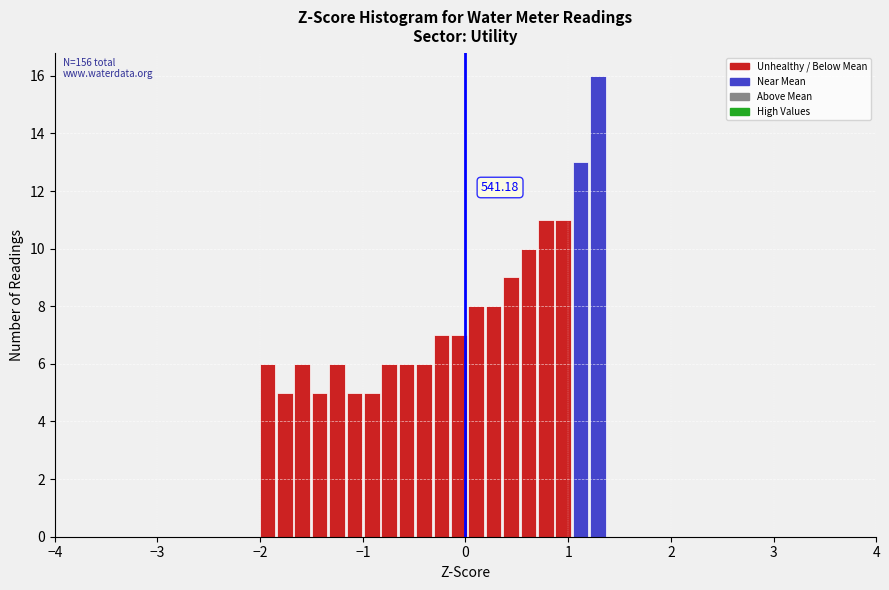

Read against the x-axis, roughly where is the centre of the tallest bar?

1.3